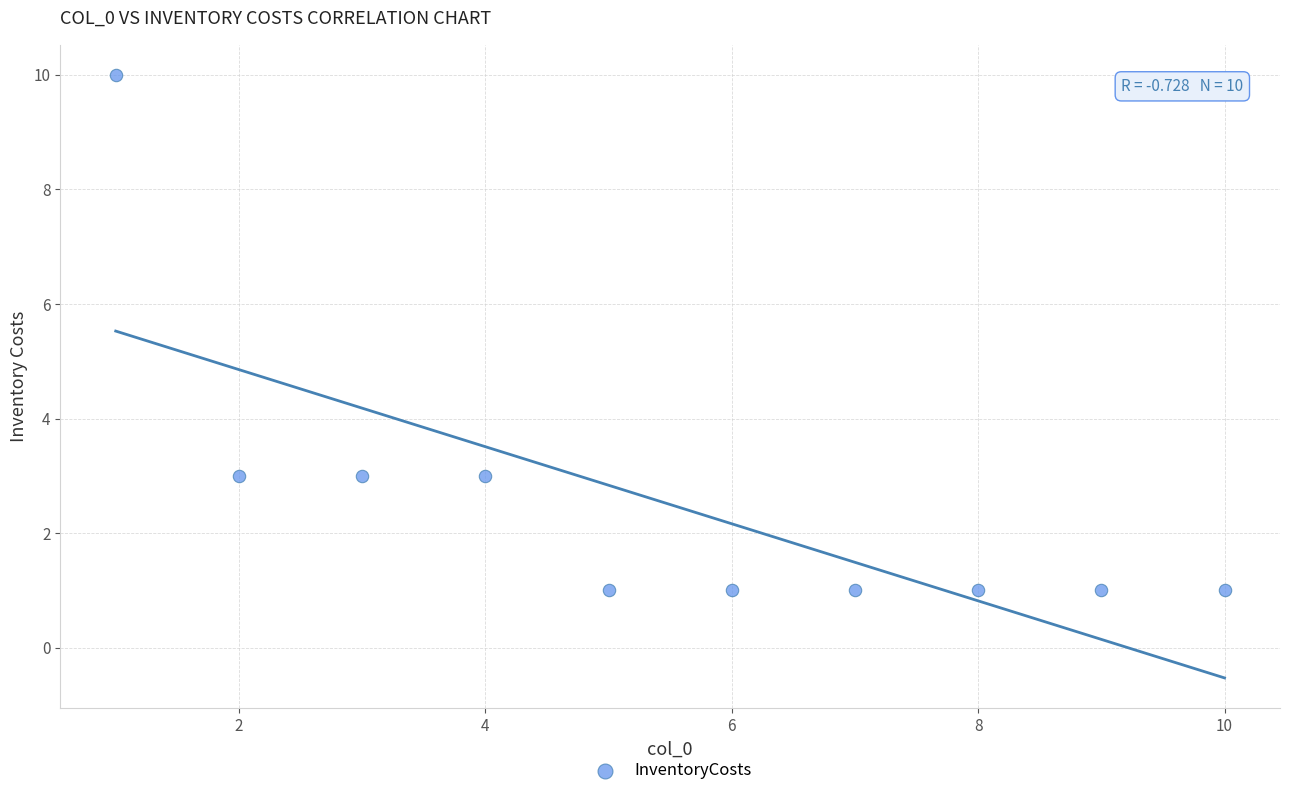

What is the range of X values (max minus min)?

9